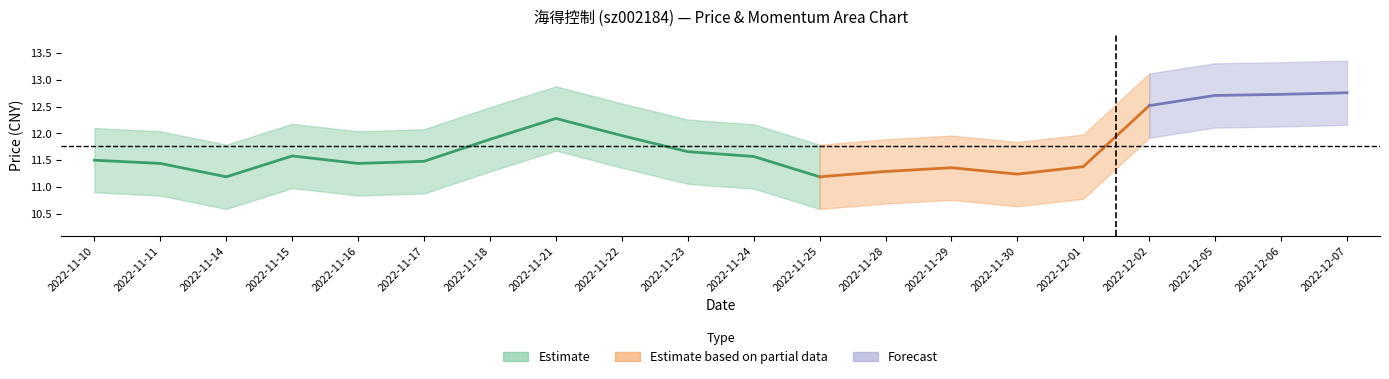

True or false: 价格 has more than 1 interior local peaks.

True